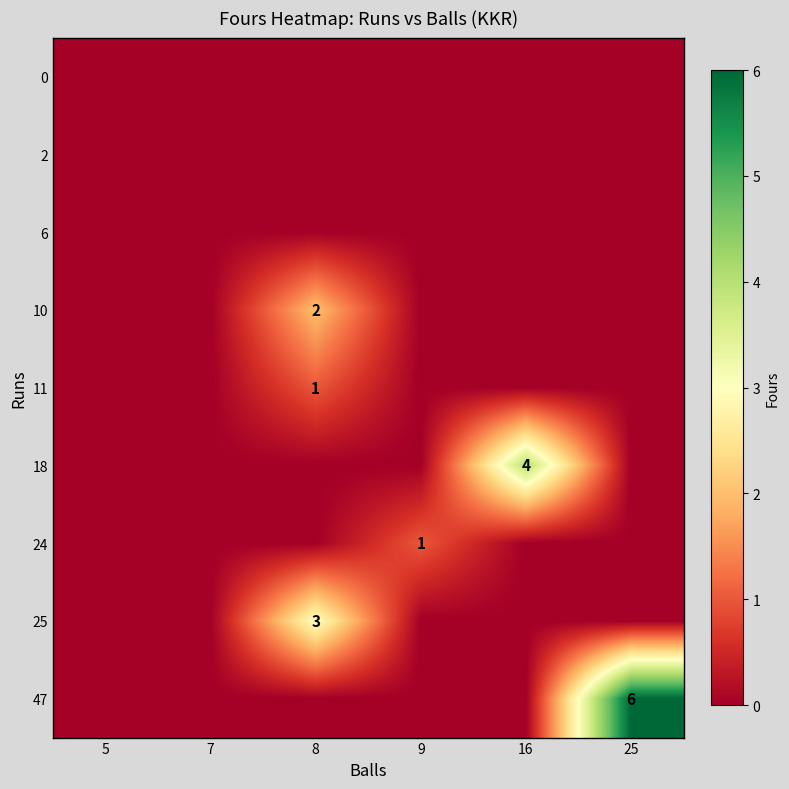

True or false: 25 has a value of 5 at 8.

False